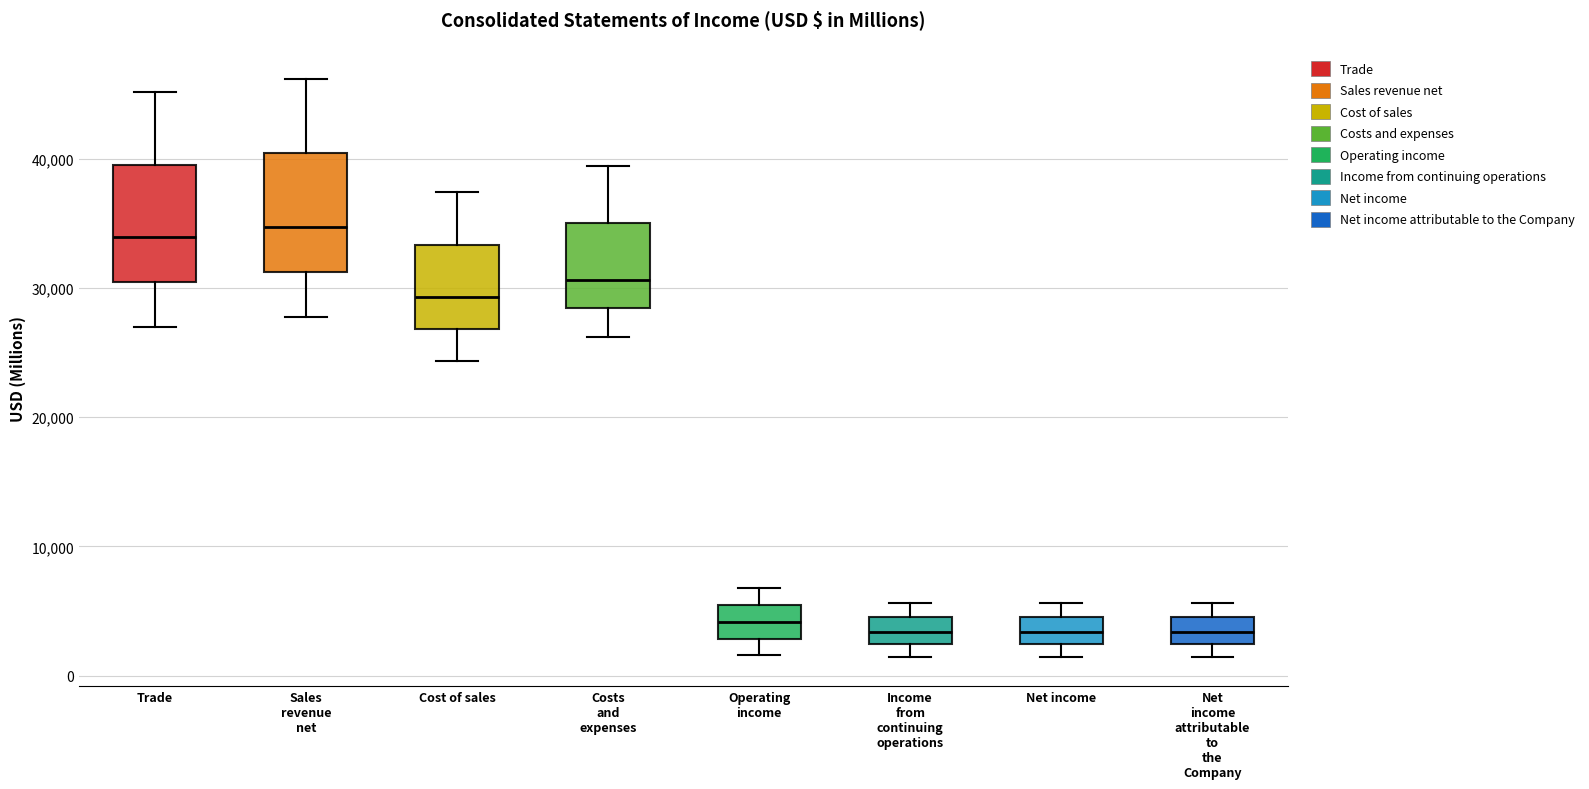

Reading left to right, read every box against the y-axis: the position of its median line, the range the box covers, and the ends of its whiskers. The values are not printed on the chart, so give them approximately, as read against the axis.

Trade: median 34000, box 30000 to 40000, whiskers 27000 to 45000
Sales revenue net: median 35000, box 31000 to 40000, whiskers 28000 to 46000
Cost of sales: median 29000, box 27000 to 33000, whiskers 24000 to 37000
Costs and expenses: median 31000, box 28000 to 35000, whiskers 26000 to 39000
Operating income: median 4000, box 3000 to 5000, whiskers 2000 to 7000
Income from continuing operations: median 3000, box 2000 to 5000, whiskers 1000 to 6000
Net income: median 3000, box 2000 to 5000, whiskers 1000 to 6000
Net income attributable to the Company: median 3000, box 2000 to 5000, whiskers 1000 to 6000